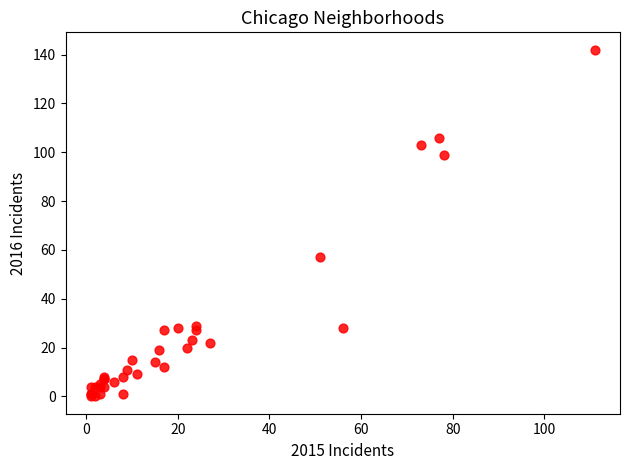

What Y value in the scatter plot is closest to 71?

57